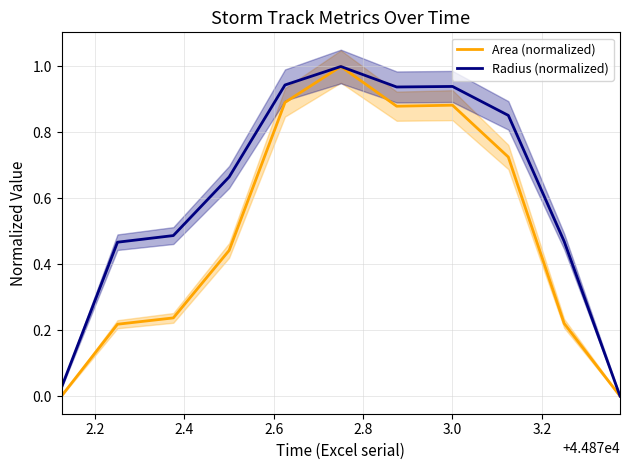

True or false: Radius (normalized) and Area (normalized) cross at least once.

False